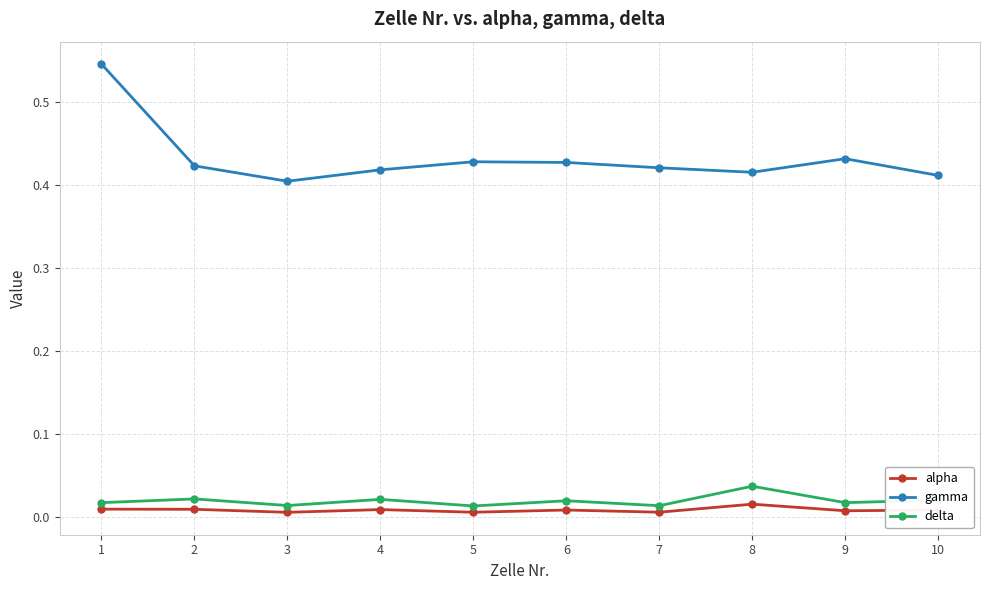

What is the sum of all gamma values?

4.3